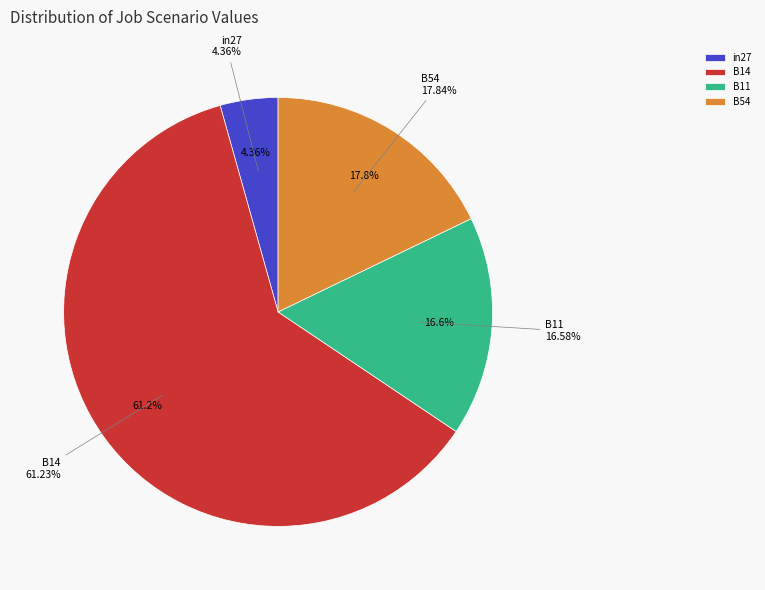

What percentage is NOT represented by B11?

83.4%